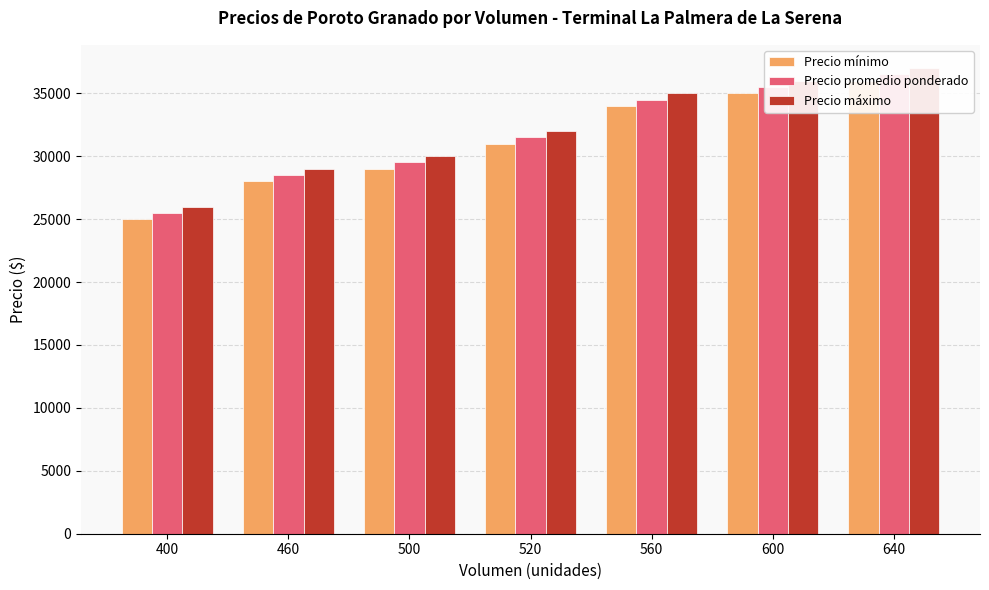

Is it true that Precio máximo equals 26000 at 400?

True